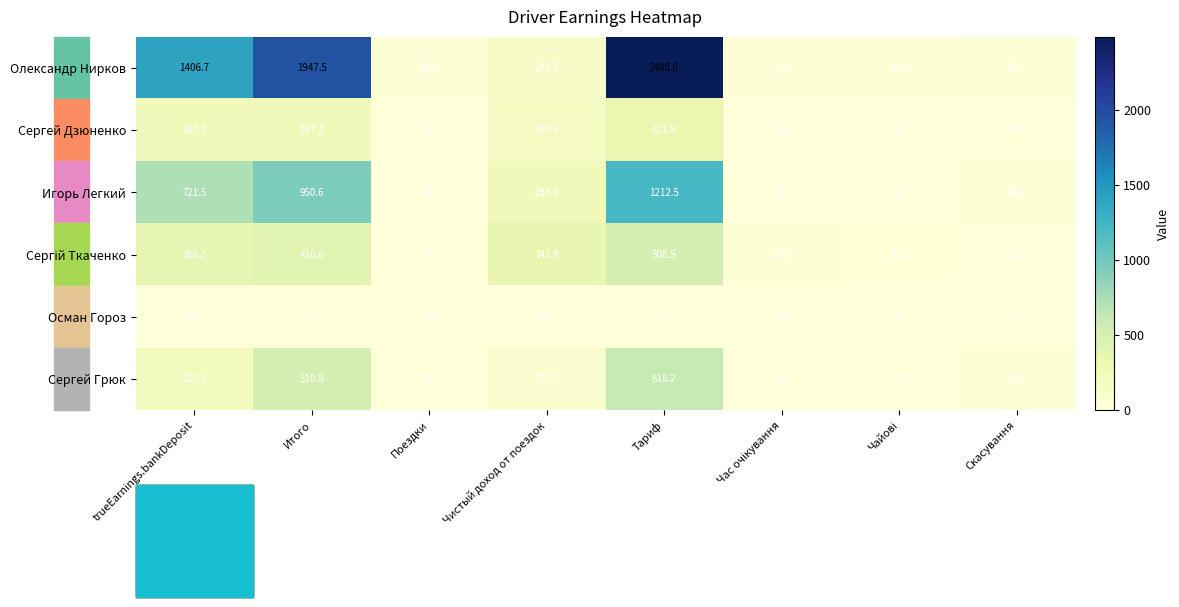

At how many categories does at least one series exceed 2304?

1